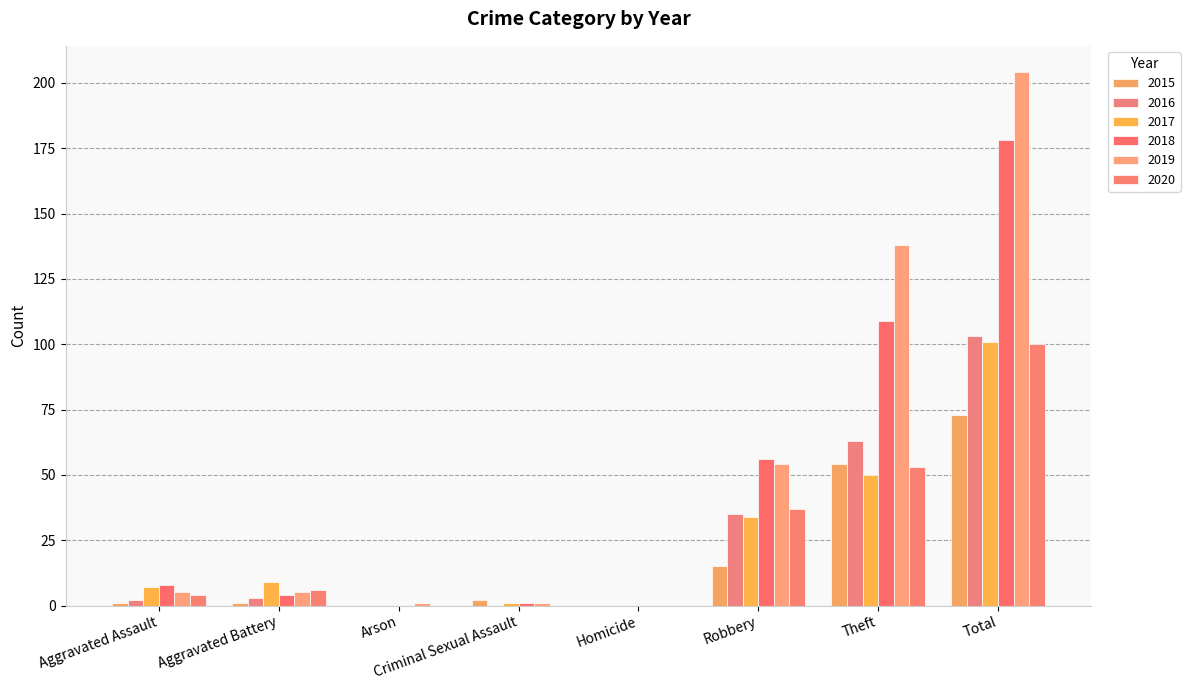

How many categories are shown in the chart?

8